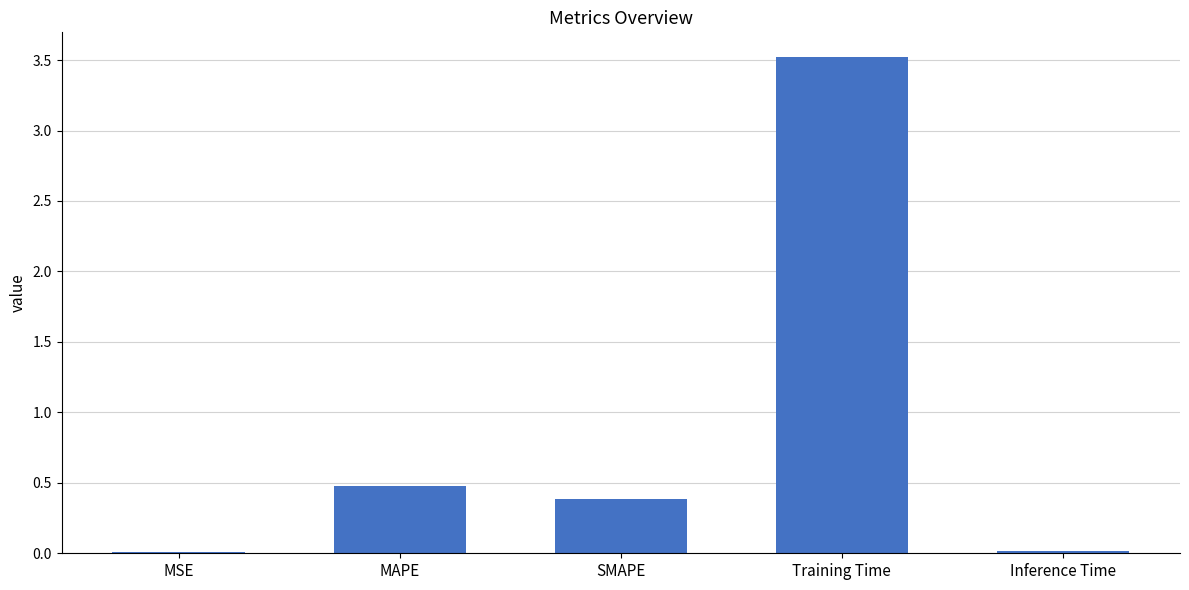

Read the value at MAPE.

0.5